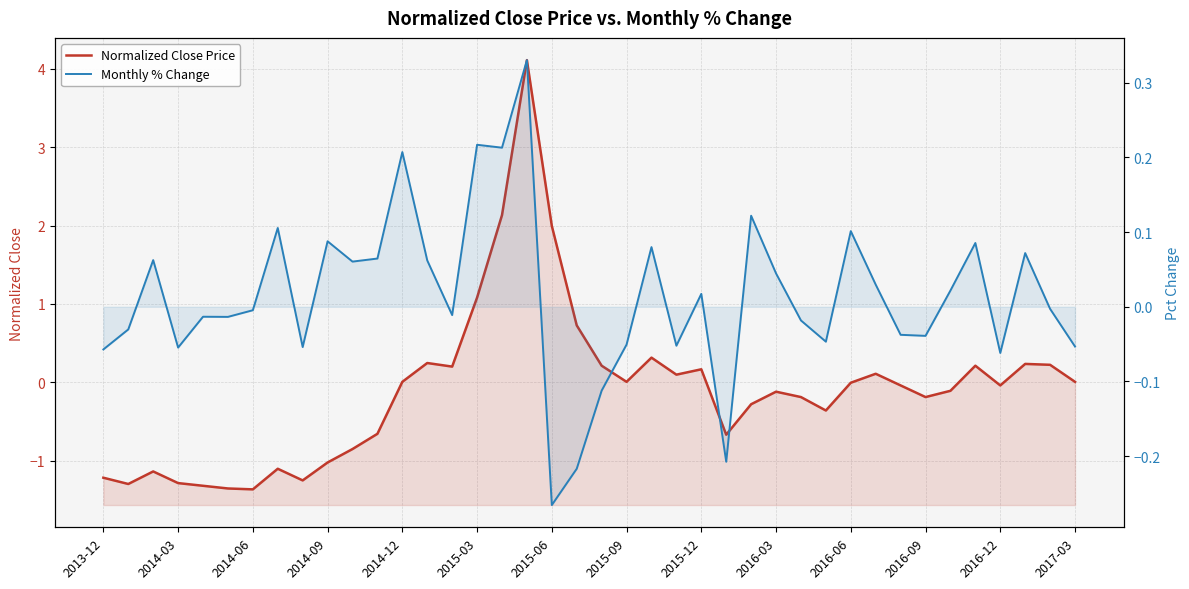

In Normalized Close Price, how many points are lower than both neighbors (excluding endpoints)?

10